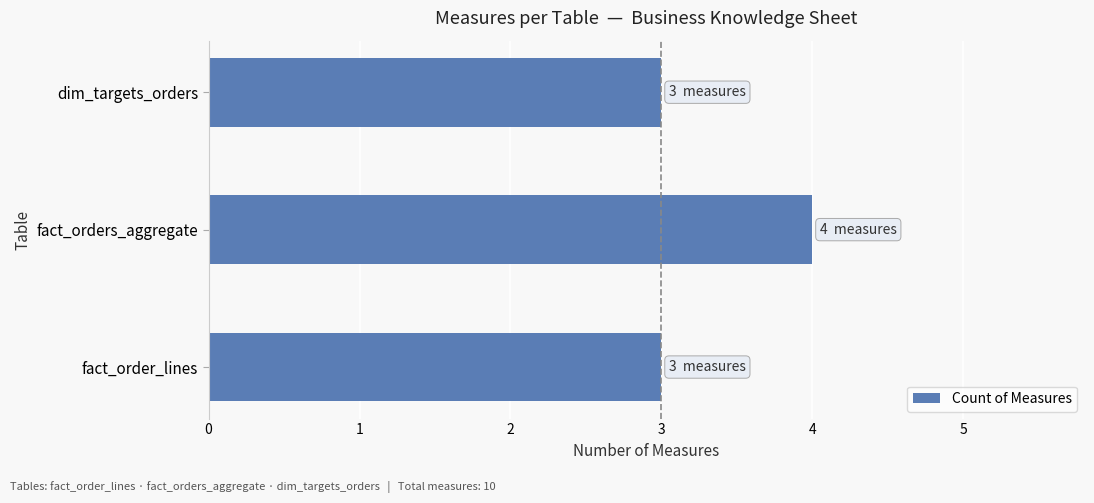

Are the bars horizontal?

Yes